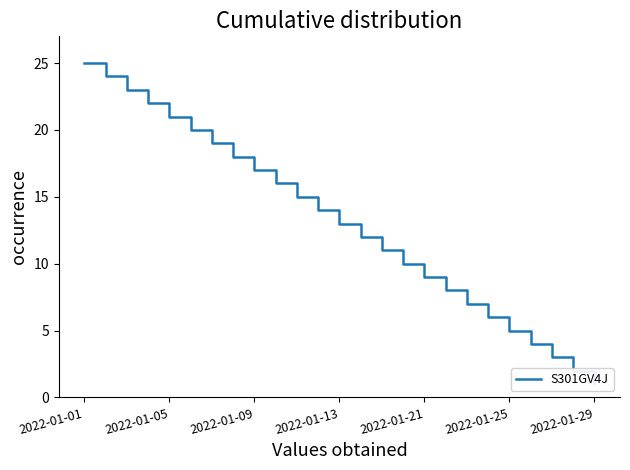

Reading right to left, list all the values displayed in this chart.

1	2	3	4	5	6	7	8	9	10	11	12	13	14	15	16	17	18	19	20	21	22	23	24	25